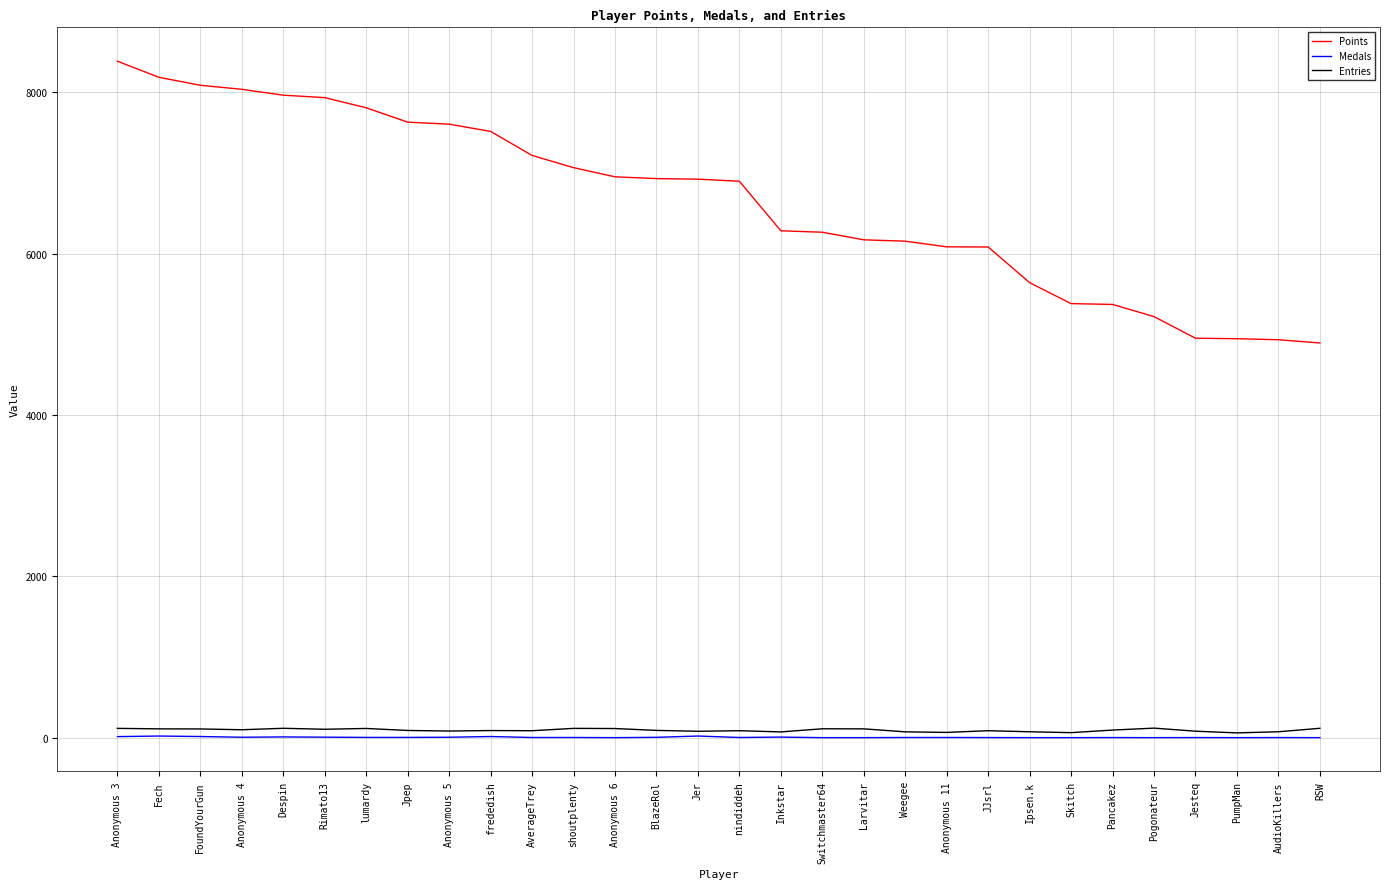

At which category does the chart reach its peak across all series?

Anonymous 3